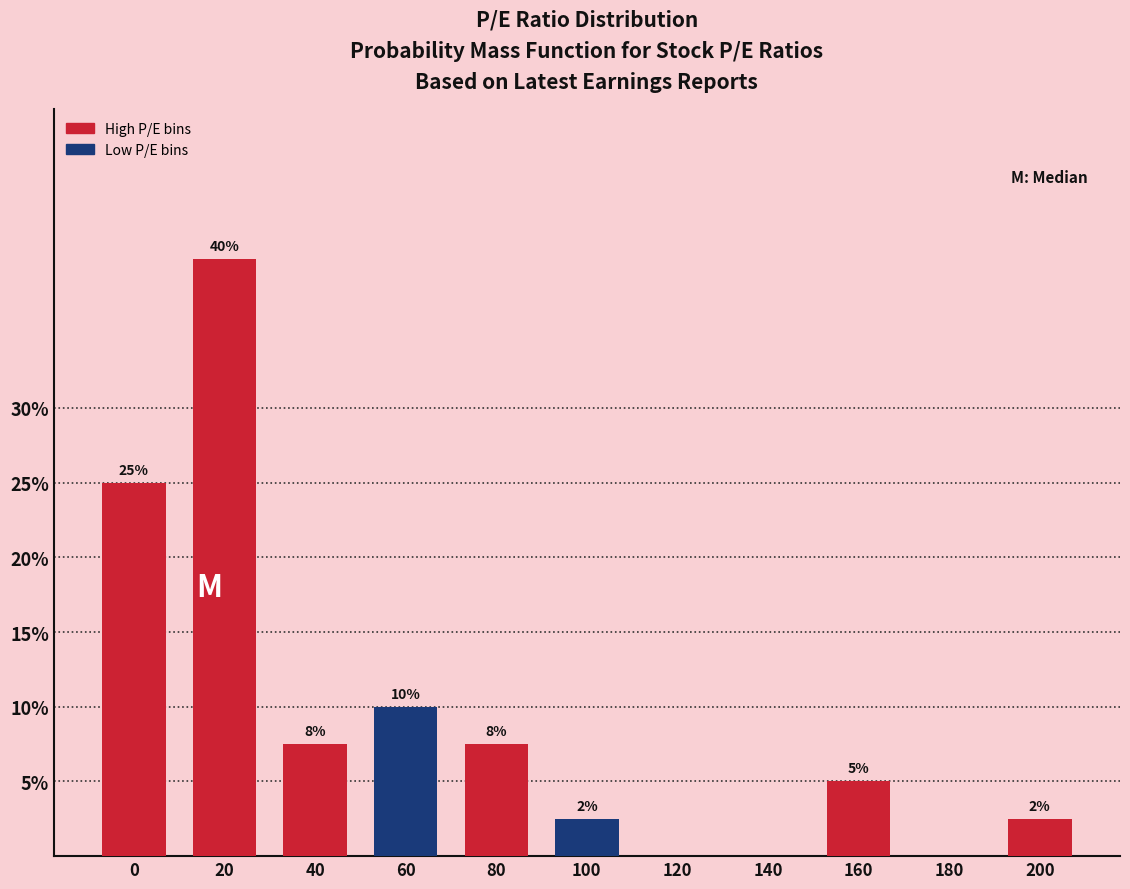

What is the approximate value at 0?

25.0